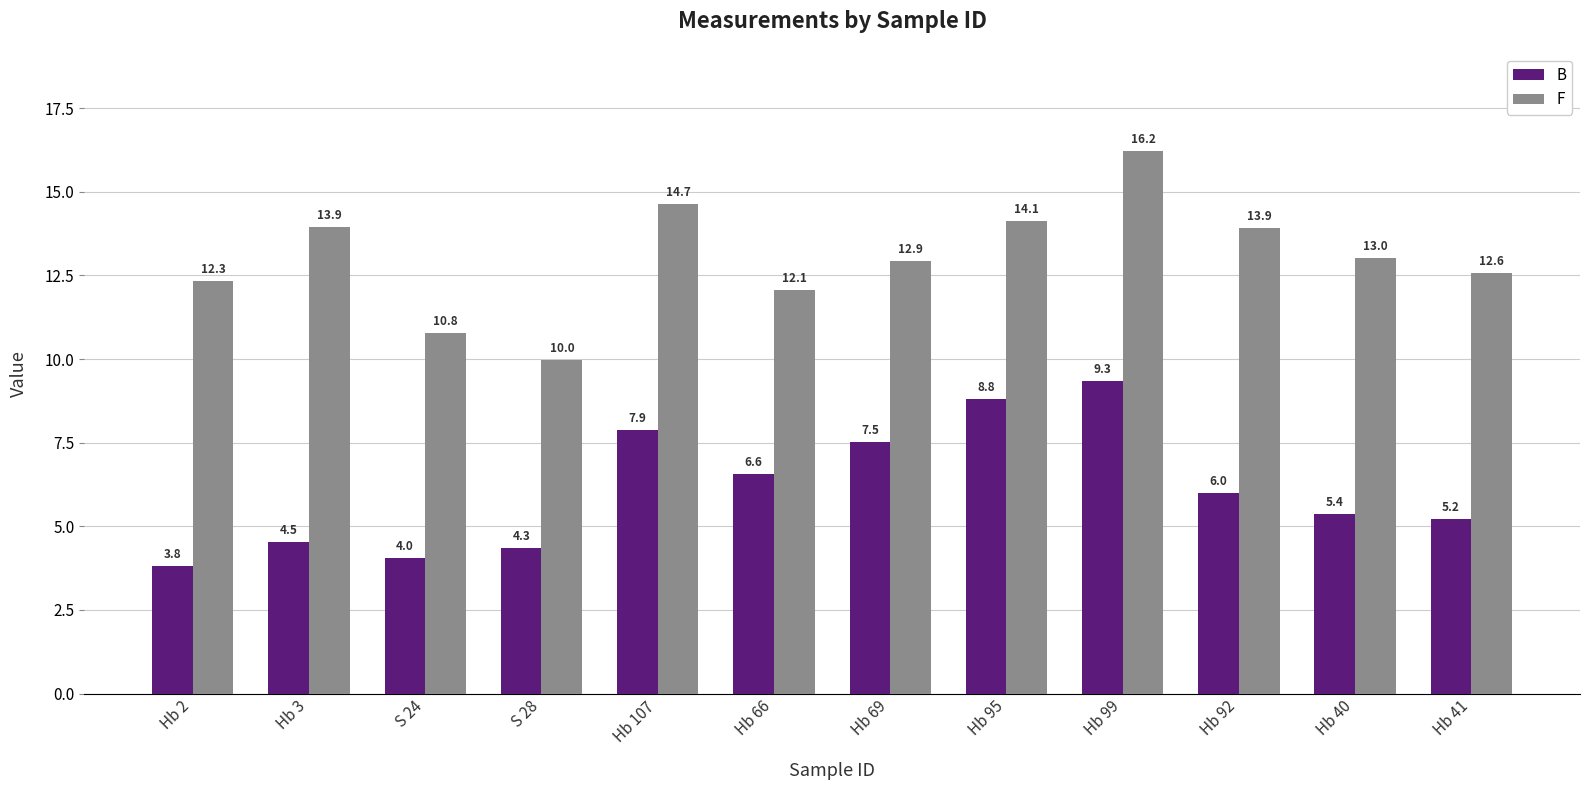

Where is F nearest to the value 13?

Hb 40